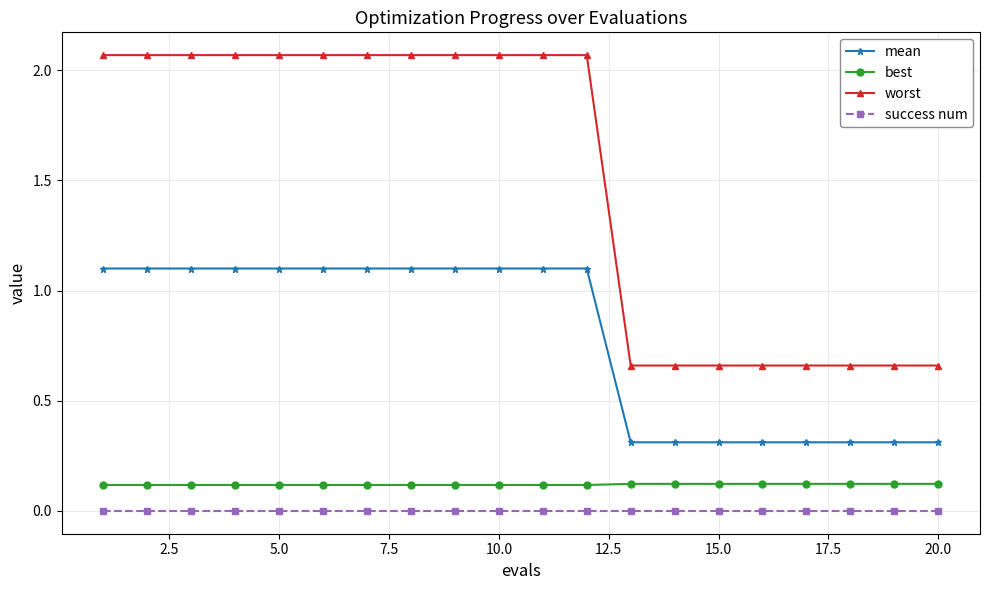

What is the value of the mean point at the 8th from the left?

1.1